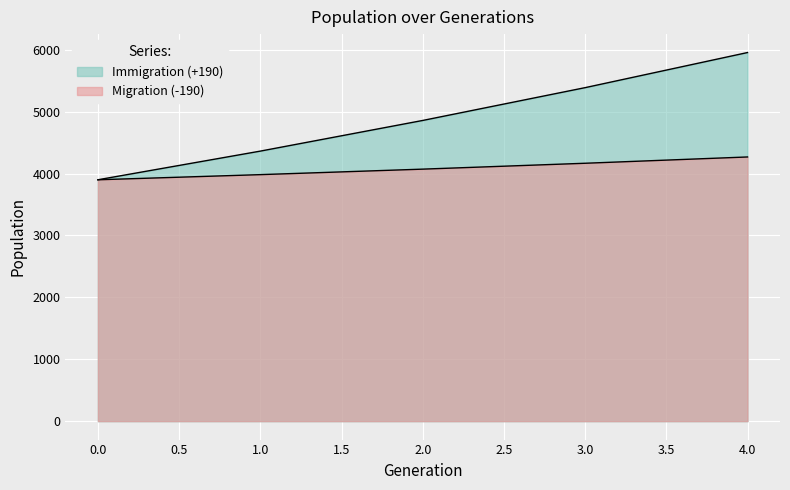

At how many categories does at least one series exceed 4684?

3